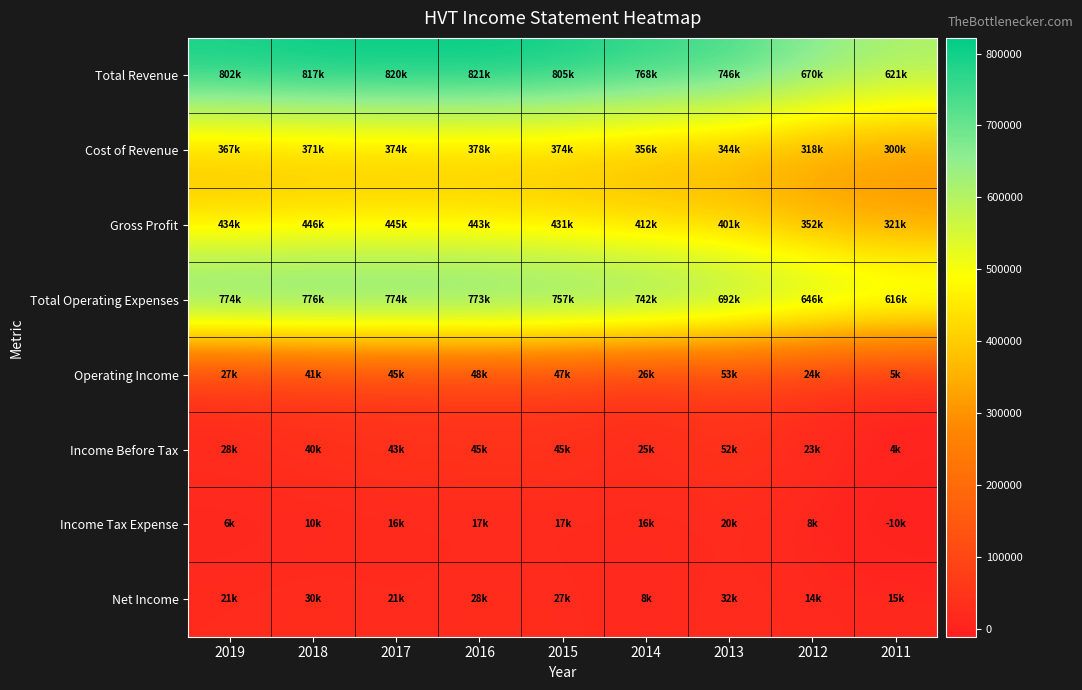

At which category is the sum across all series the highest?

2016